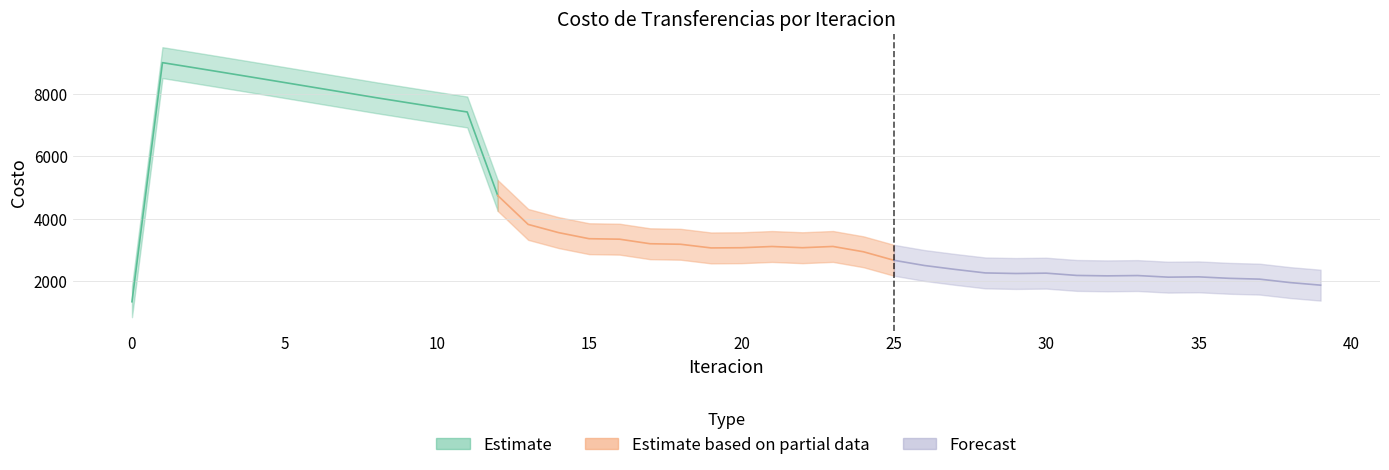

What is the sum of all Costo Trans con penalizacion values?

148413.3